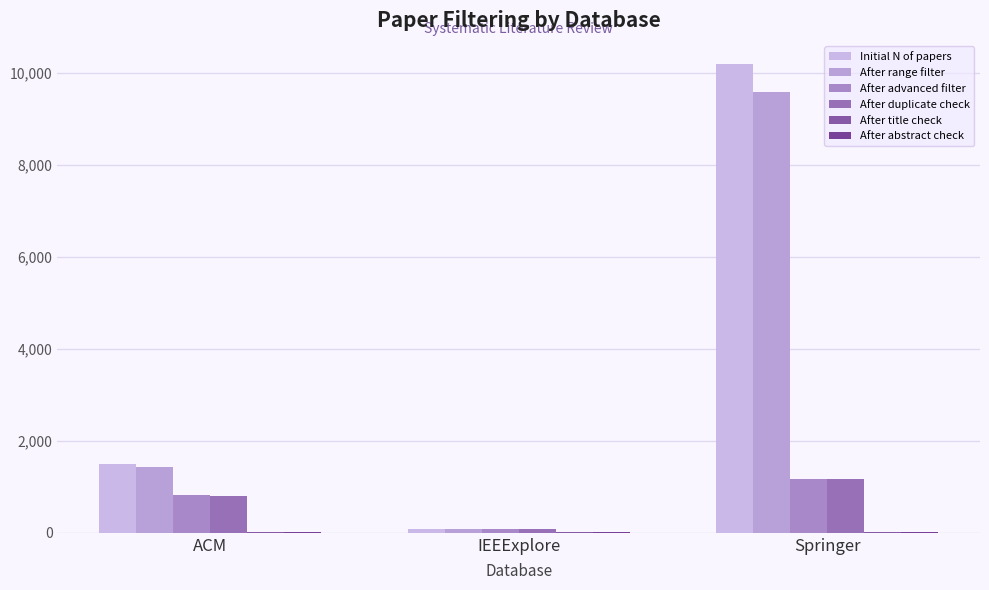

What is the greatest value displayed?

10181